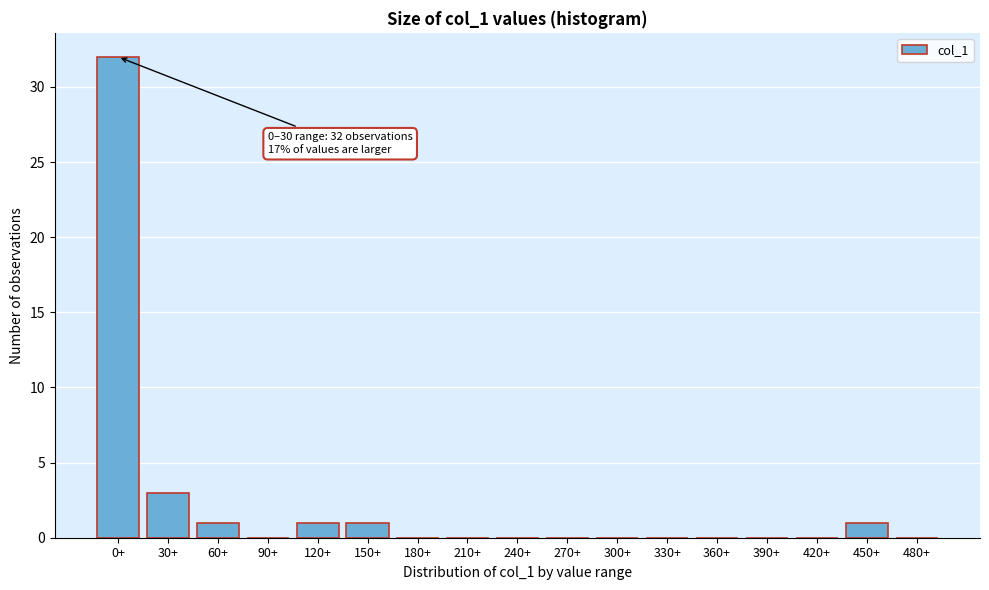

Reading right to left, what are all the values shown in this chart?

480+=0	450+=1	420+=0	390+=0	360+=0	330+=0	300+=0	270+=0	240+=0	210+=0	180+=0	150+=1	120+=1	90+=0	60+=1	30+=3	0+=32